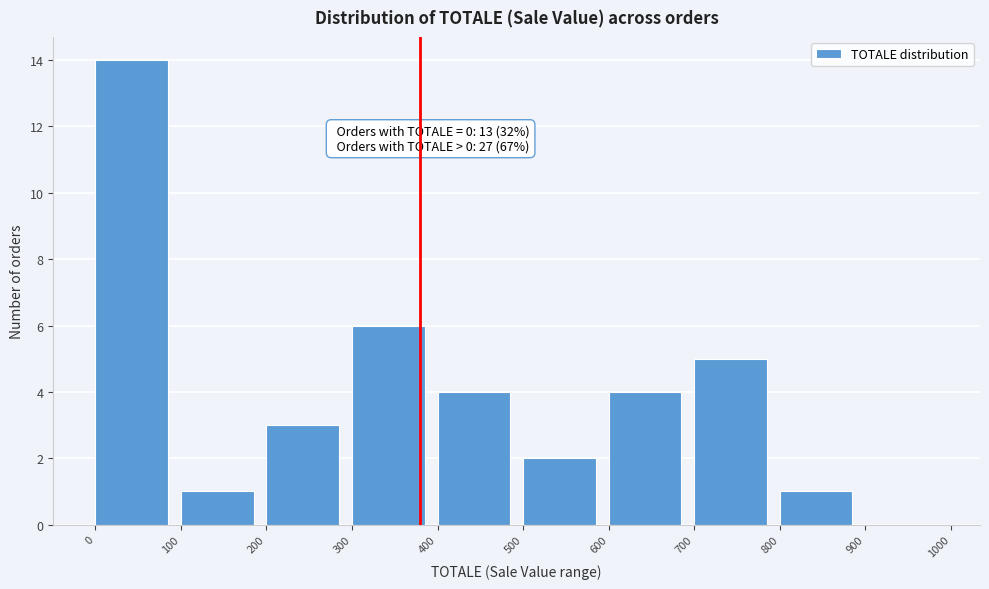

Over which range of the x-axis is the bar tallest?

0 to 100